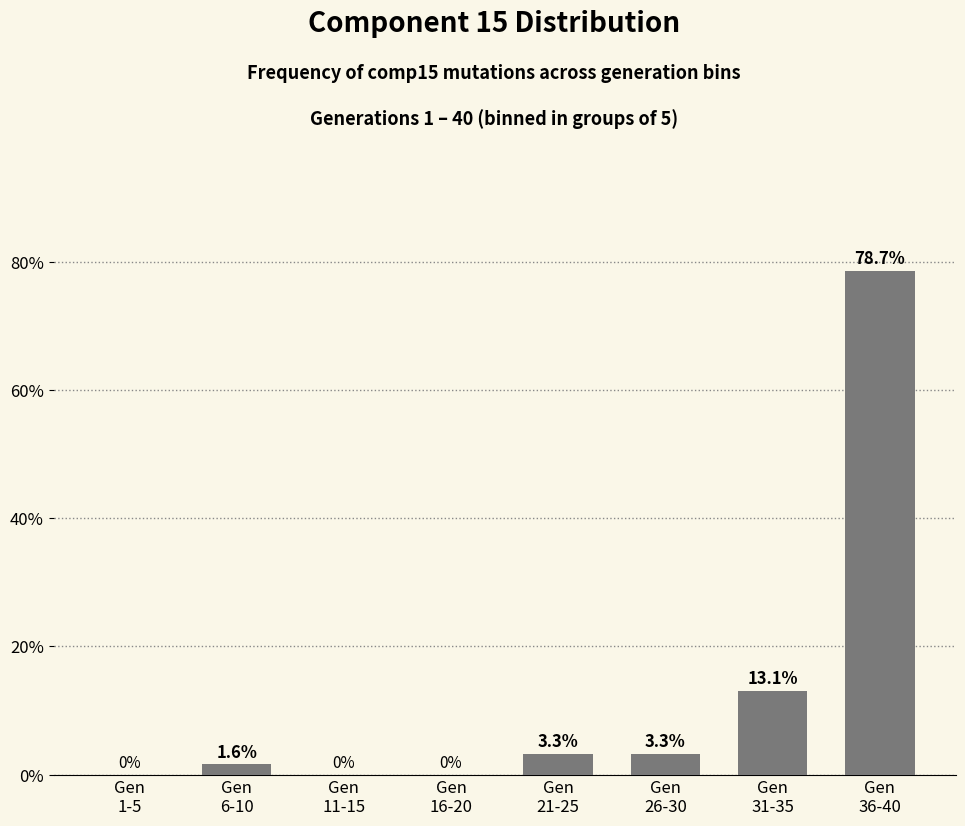

Reading left to right, transcribe all the data shown in this chart.

0.0	1.6	0.0	0.0	3.3	3.3	13.1	78.7